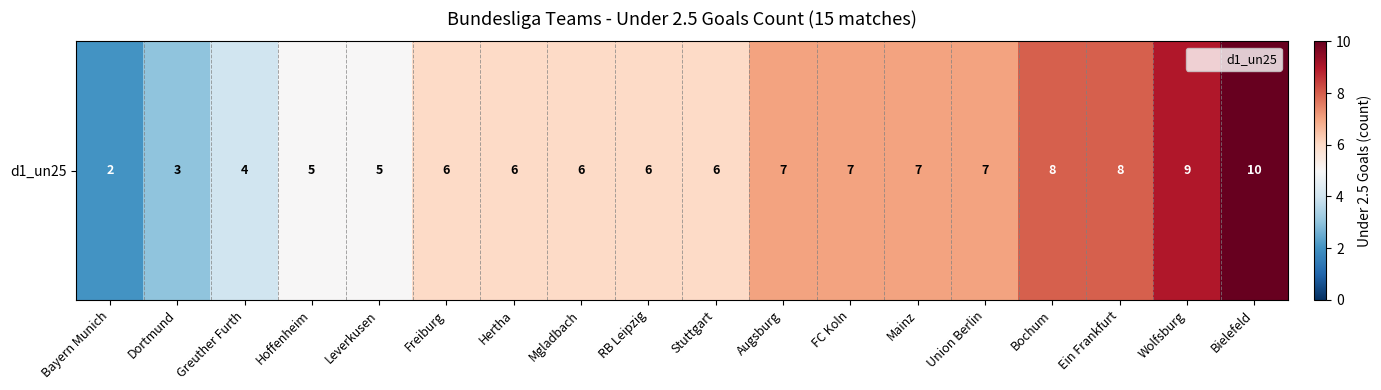

Reading left to right, what are all the values shown in this chart?

Bayern Munich=2	Dortmund=3	Greuther Furth=4	Hoffenheim=5	Leverkusen=5	Freiburg=6	Hertha=6	Mgladbach=6	RB Leipzig=6	Stuttgart=6	Augsburg=7	FC Koln=7	Mainz=7	Union Berlin=7	Bochum=8	Ein Frankfurt=8	Wolfsburg=9	Bielefeld=10